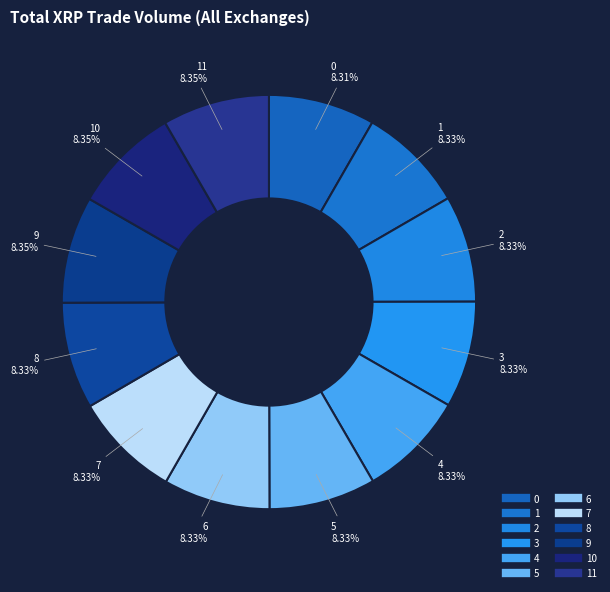

Count the number of slices in the pie.

12